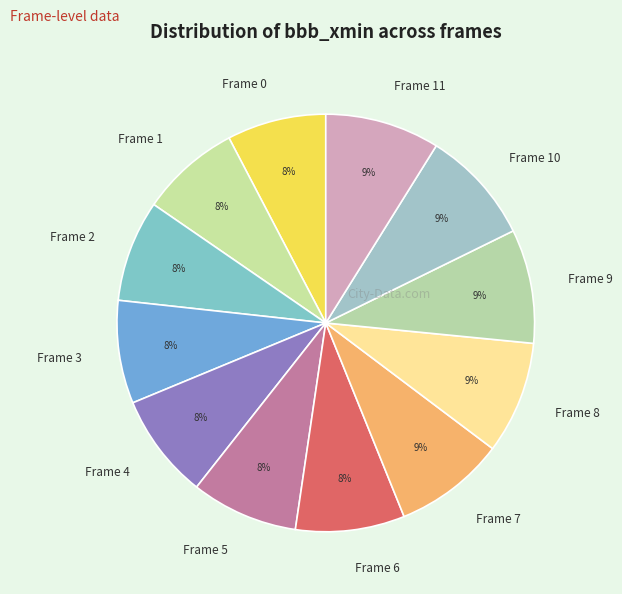

To the nearest percent, what is the average slice percentage?

8%